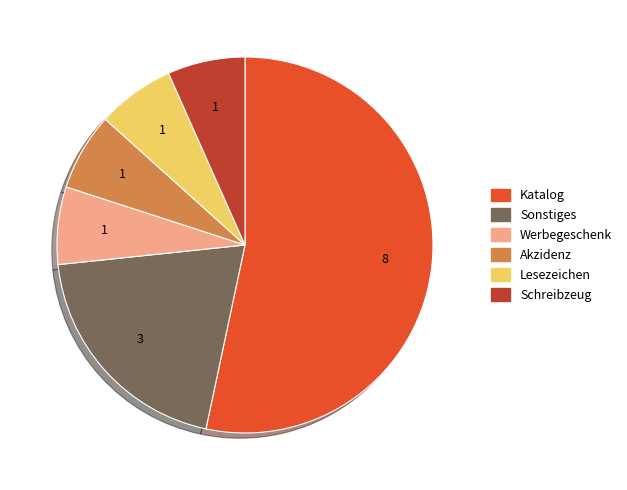

Which has a higher value, Akzidenz or Sonstiges?

Sonstiges